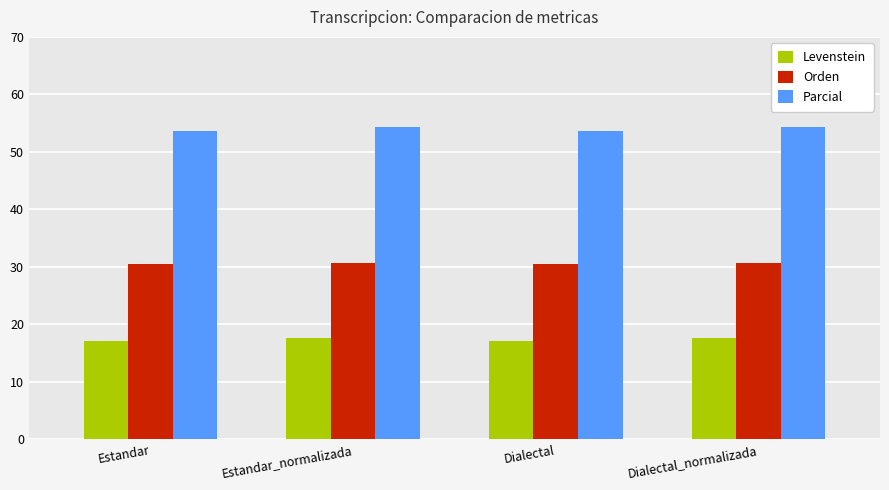

Read the Orden value at Dialectal_normalizada.

30.6